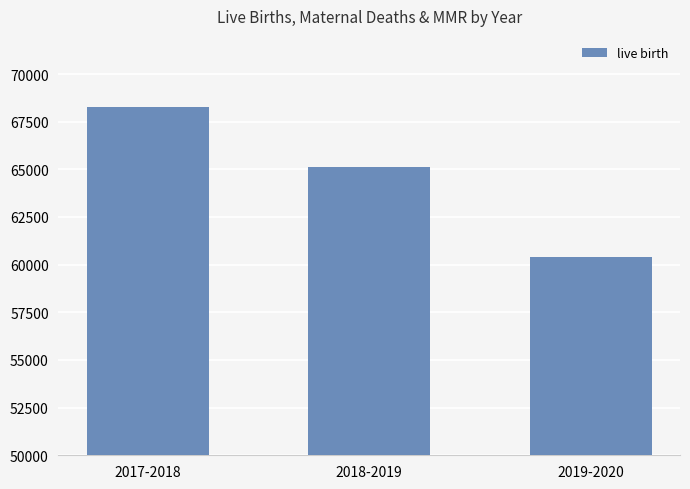

The chart shows a value of 68268 at 2017-2018. True or false?

True